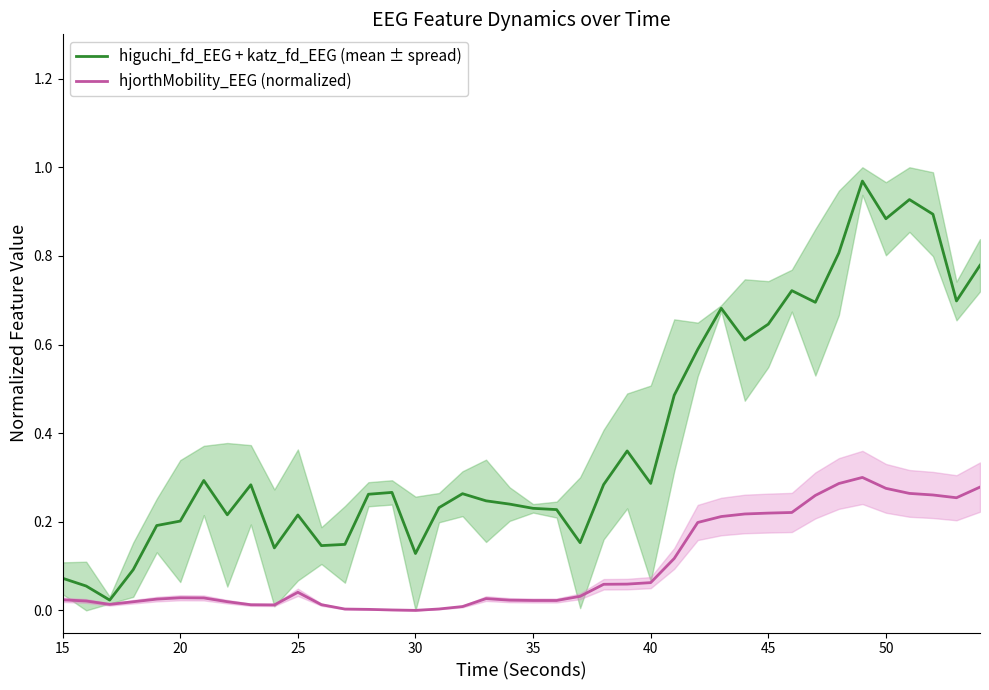

What is the average value of the higuchi_fd_EEG + katz_fd_EEG (mean ± spread) series?

0.4